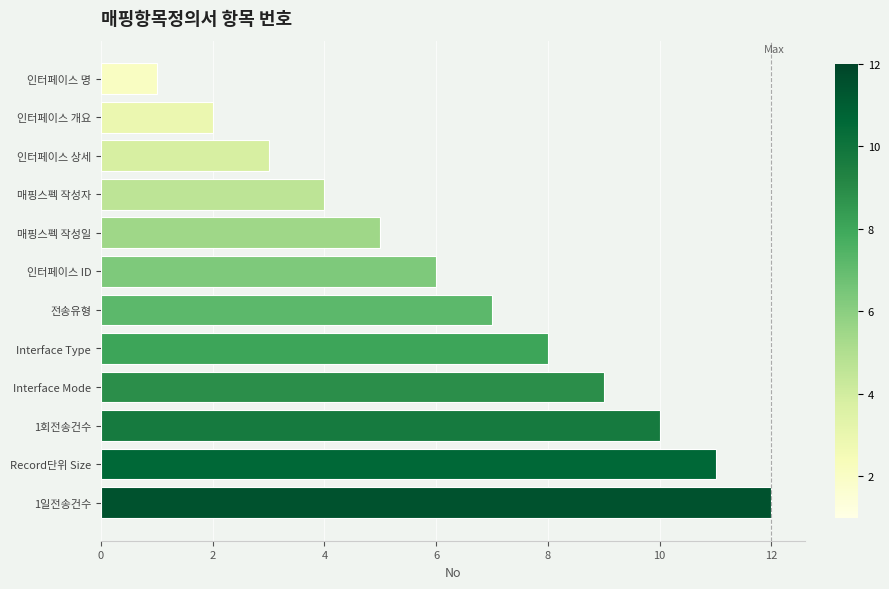

What is the difference between the values at Interface Mode and 매핑스펙 작성일?

4